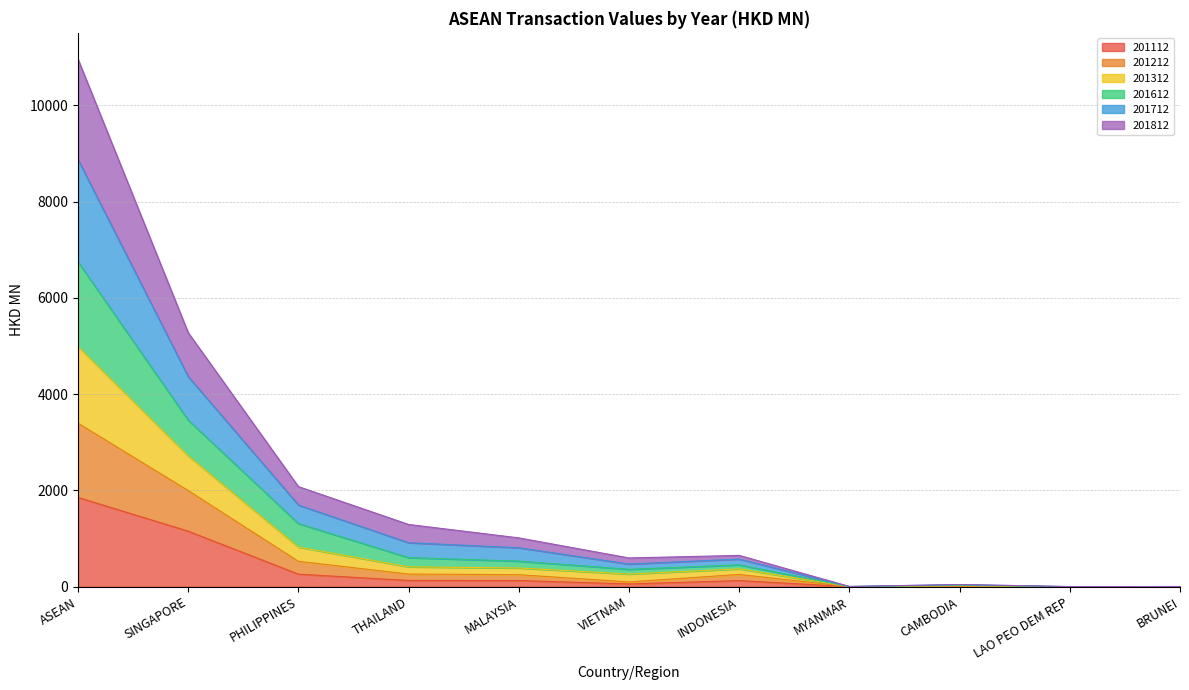

At which category is the sum across all series the highest?

ASEAN